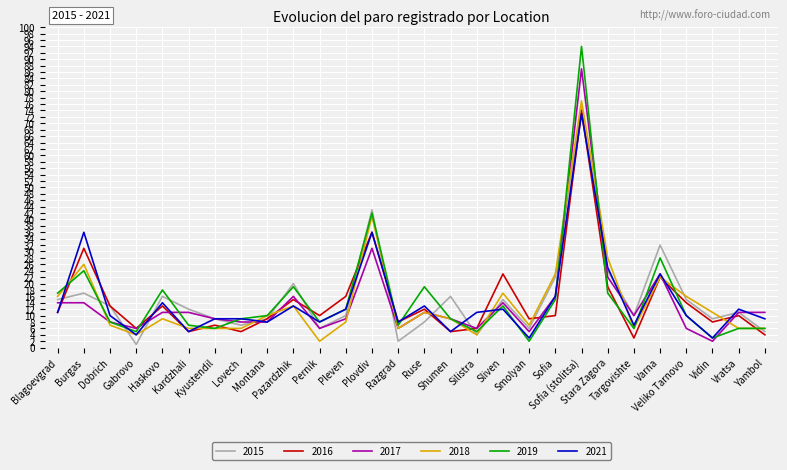

Does the chart display data point markers on the line(s)?

No